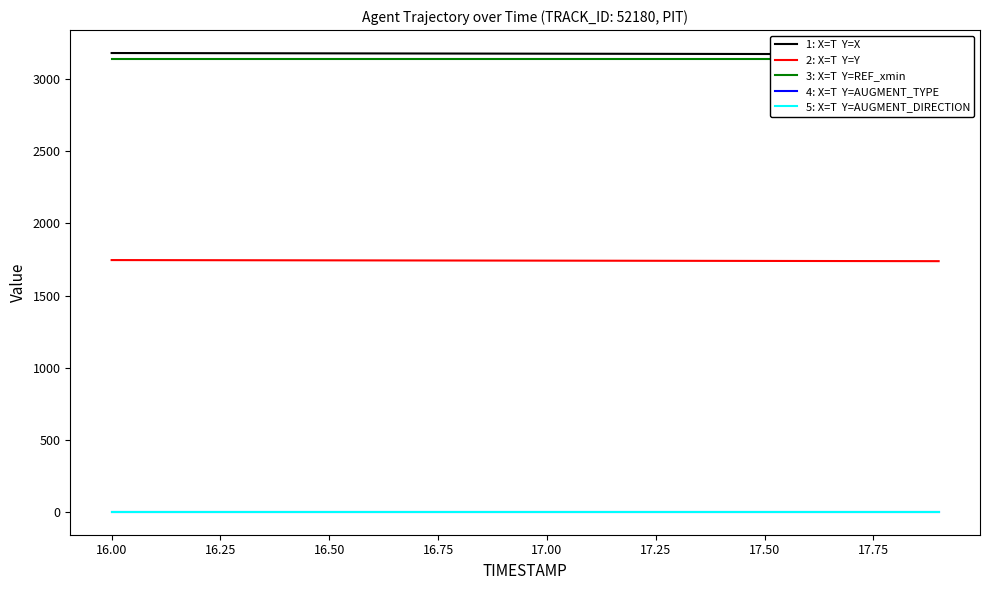

Is the value of 1: X=T  Y=X at 11 greater than the value of 5: X=T  Y=AUGMENT_DIRECTION at 11?

Yes